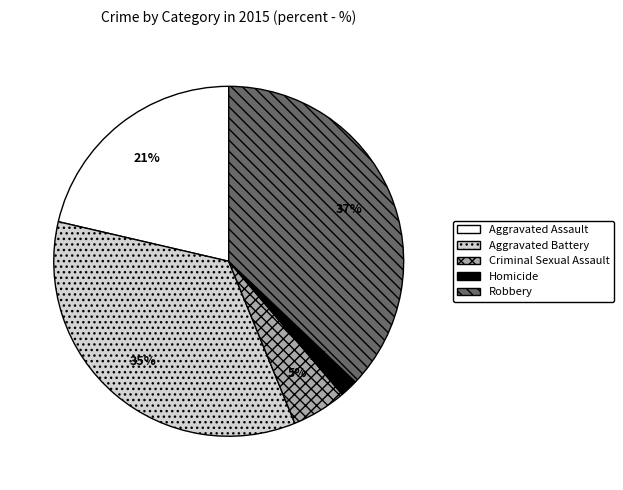

Is the sum of Aggravated Assault and Criminal Sexual Assault greater than half?

No